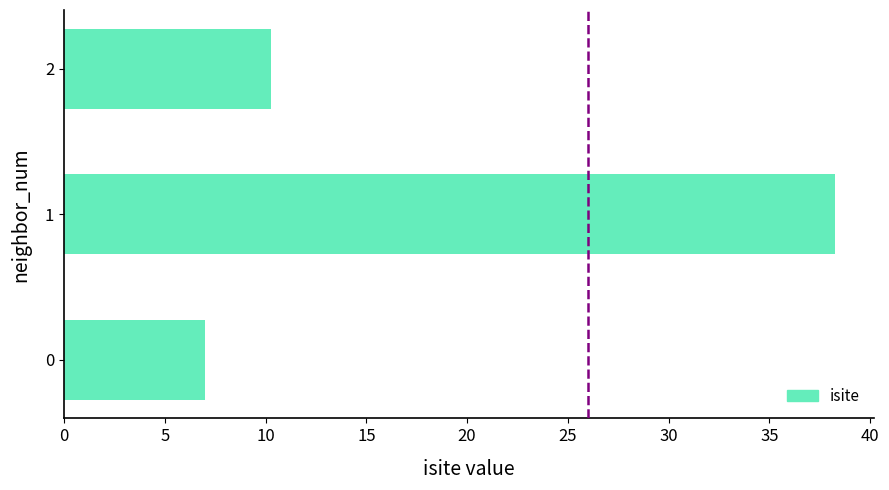

Approximately how many times larger is the value at 2 compared to 1?

0.3